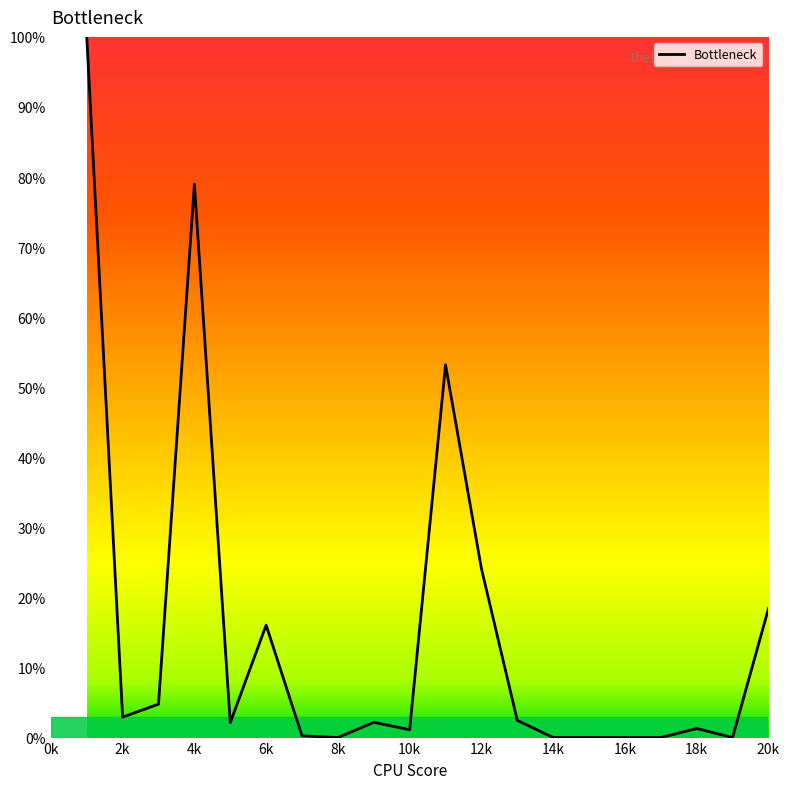

What is the maximum value shown in the chart?

100.0